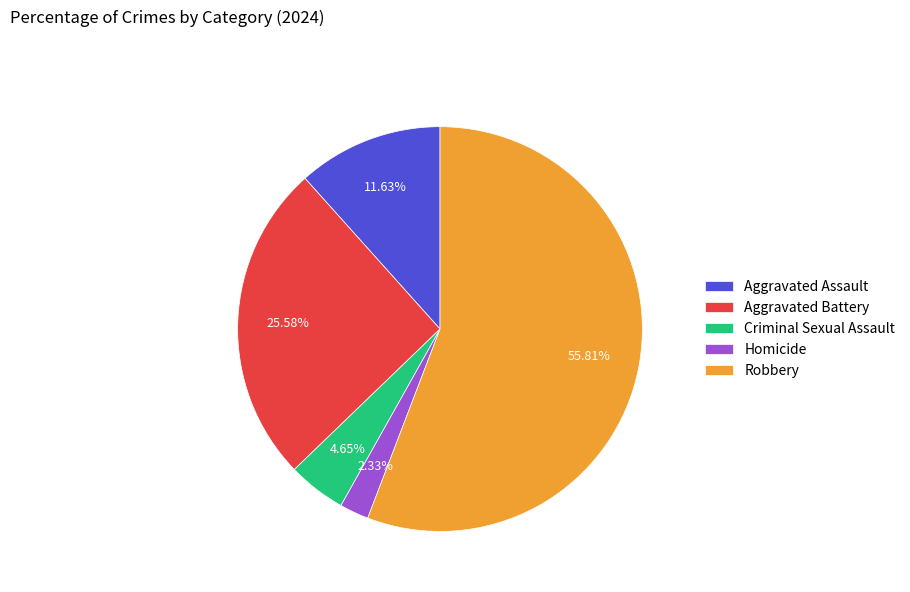

Is it true that Robbery is 56% of the pie?

True